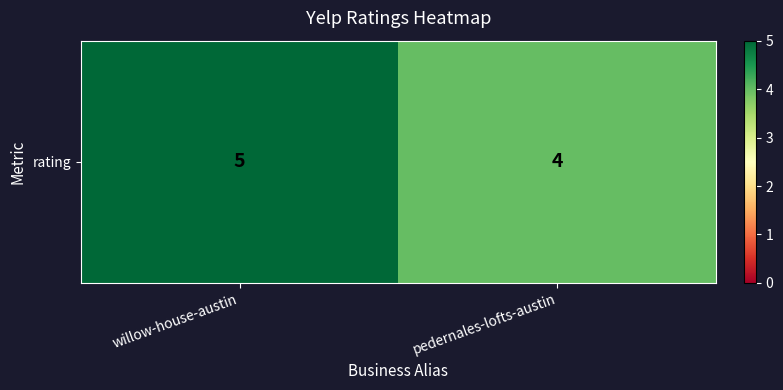

What is the ratio of the value at willow-house-austin to the value at pedernales-lofts-austin?

1.2